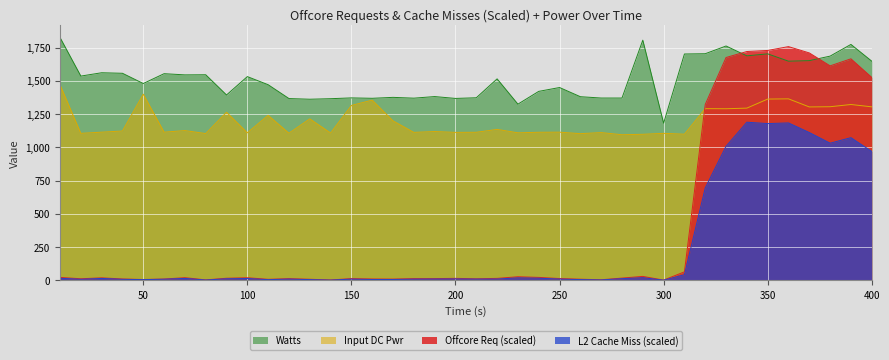

How many values in the InputDCPwr series exceed 1123?

20